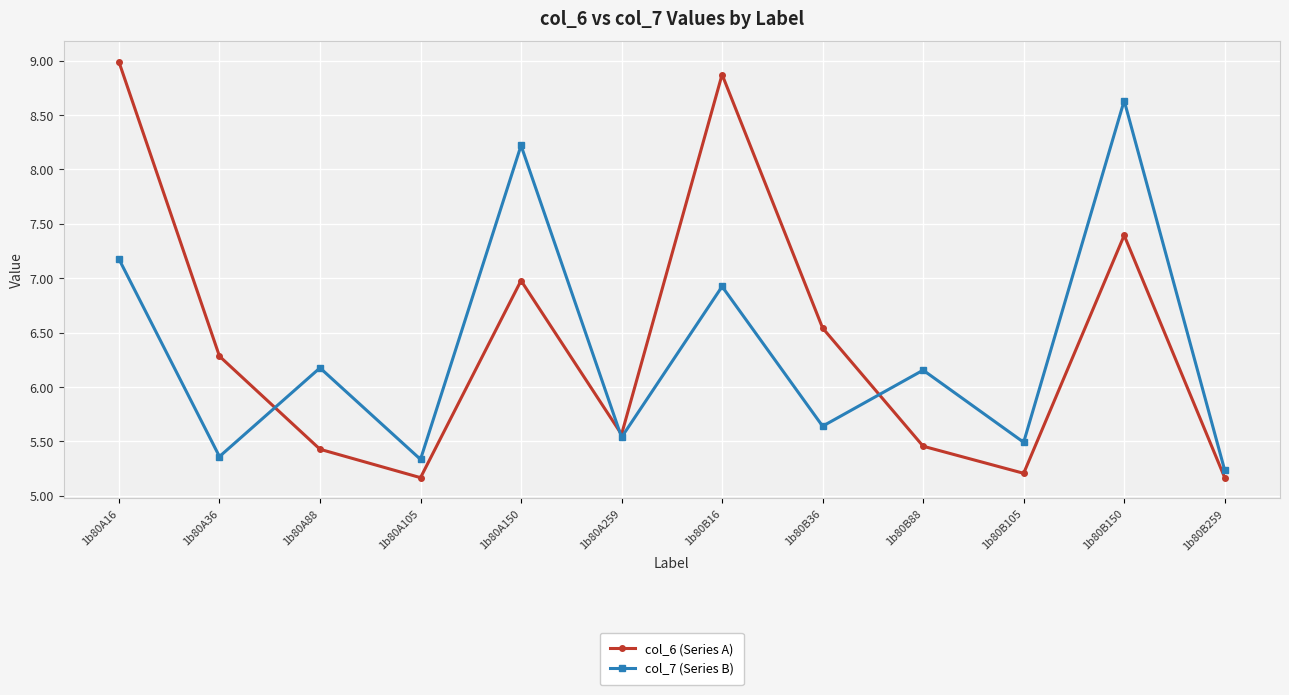

What is the label of the 10th point from the left?

1b80B105